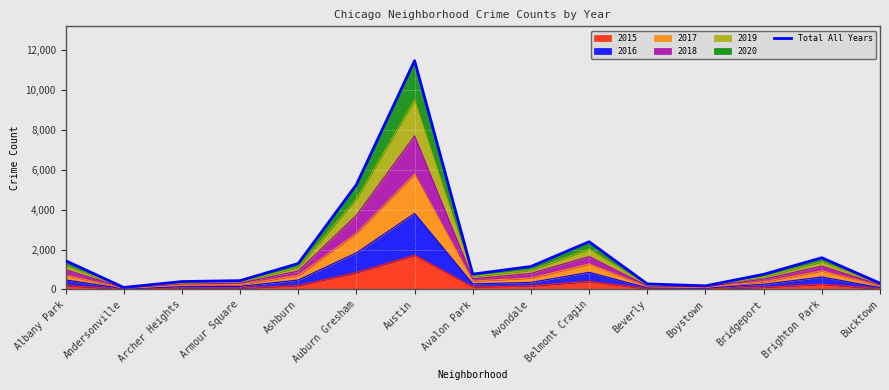

At which category does the data reach its first local peak?

Austin